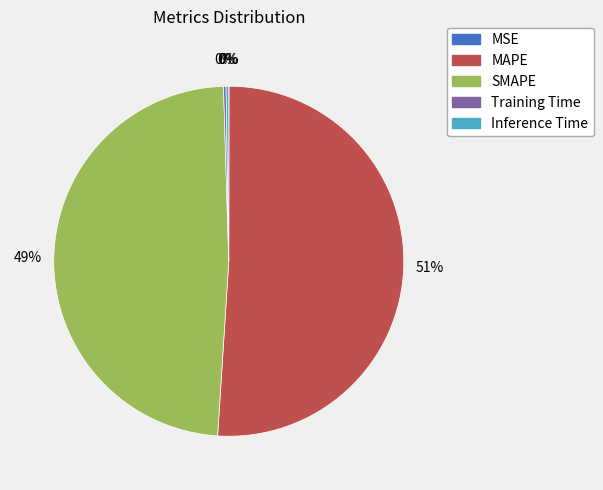

To the nearest percent, what is the difference between the largest and smallest slice percentages?

51%